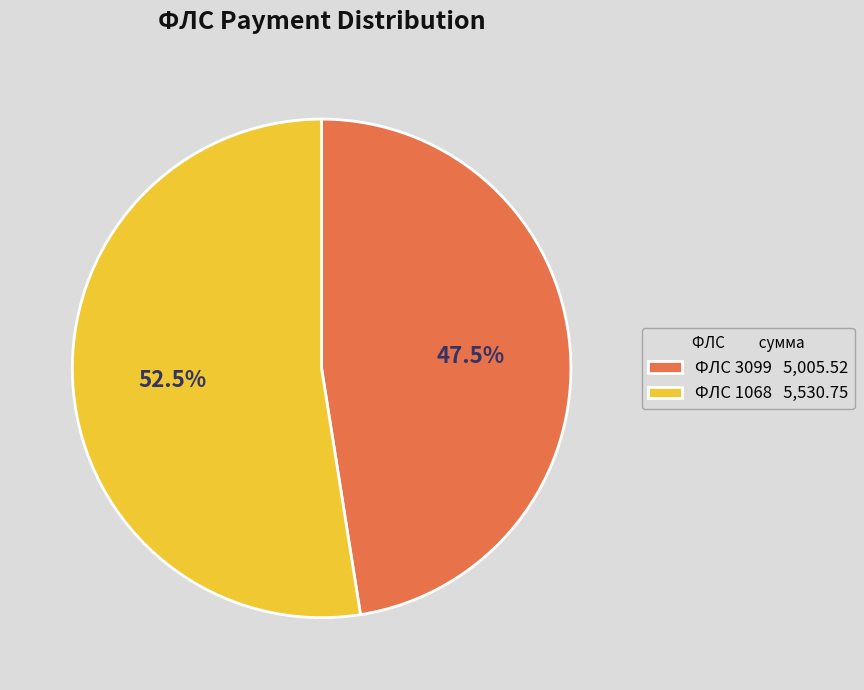

Which category has the smallest portion of the pie?

ФЛС 3099 5,005.52